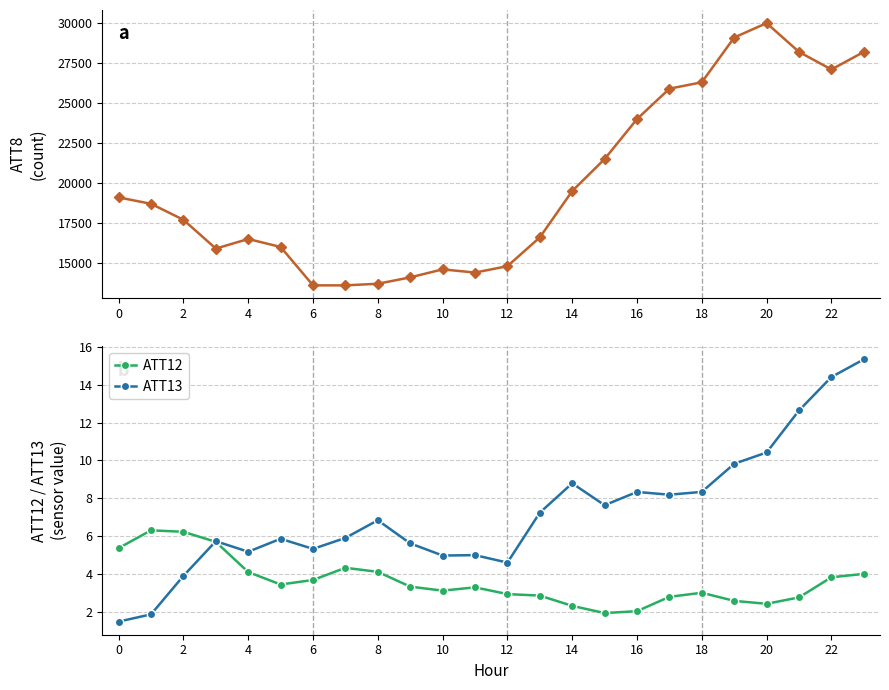

True or false: ATT8 and ATT13 intersect in this chart.

False